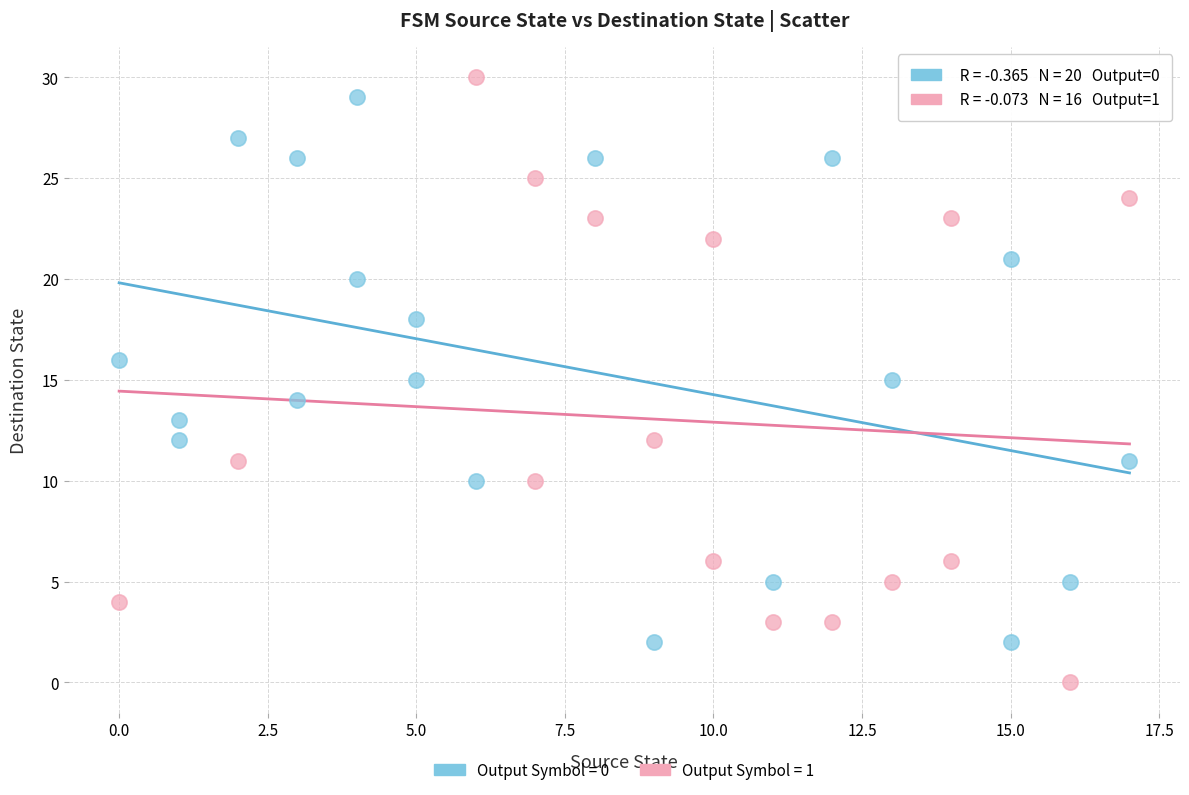

Which series contains the lowest Y value?

Output Symbol = 1